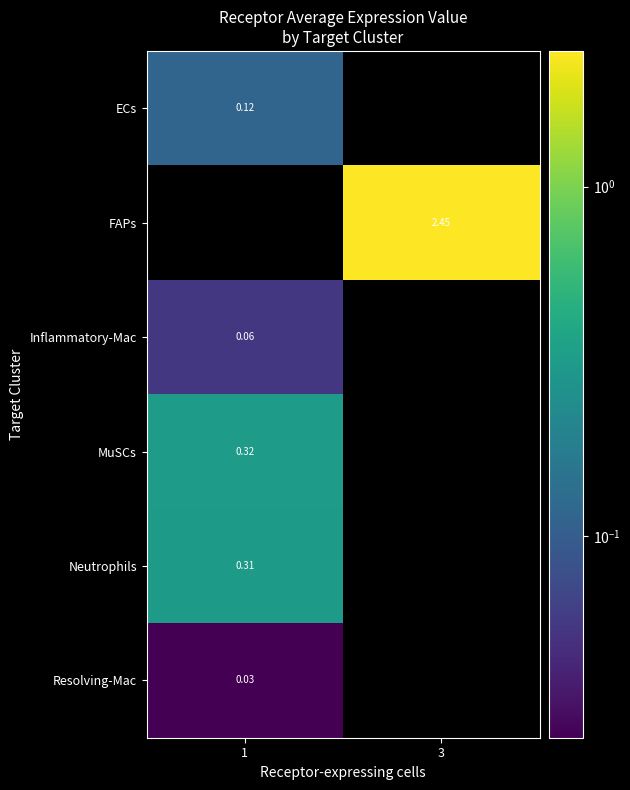

Is the value of Resolving-Mac at 1 greater than the value of MuSCs at 1?

No